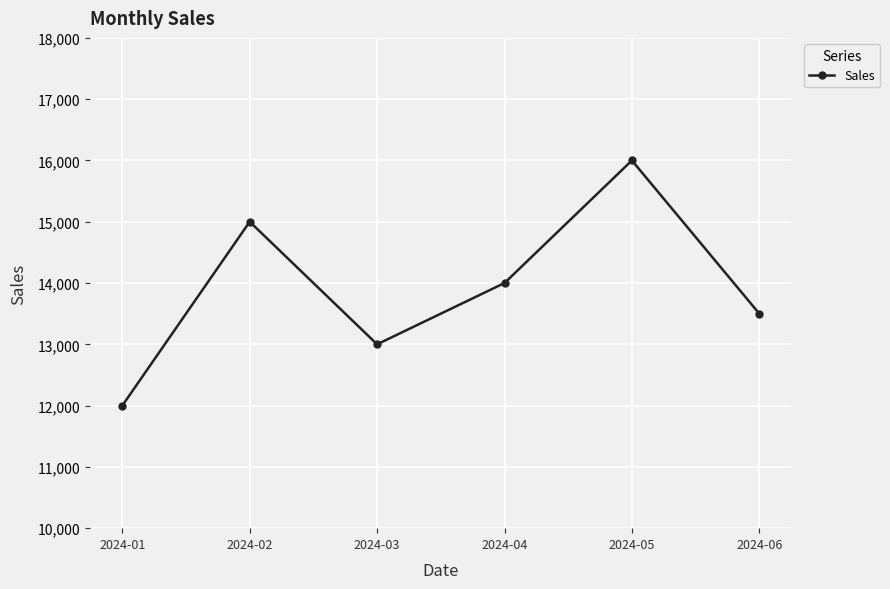

What is the average value?

13917